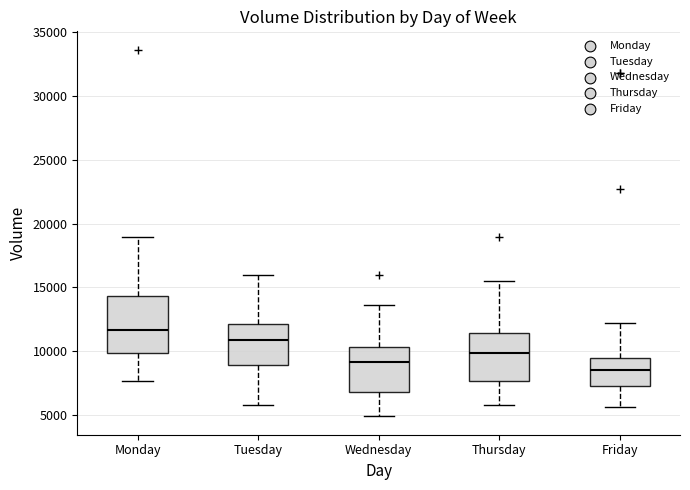

Comparing the boxes themselves (not the whiskers), which one is the tallest?

Monday